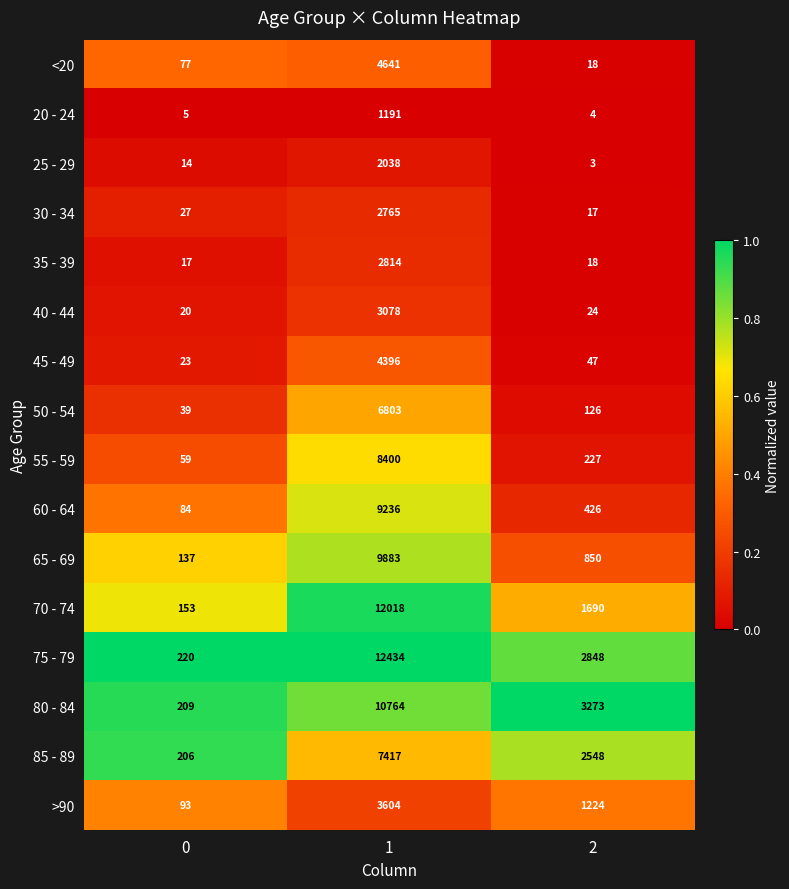

Read the <20 value at 2, to the nearest 10.

20